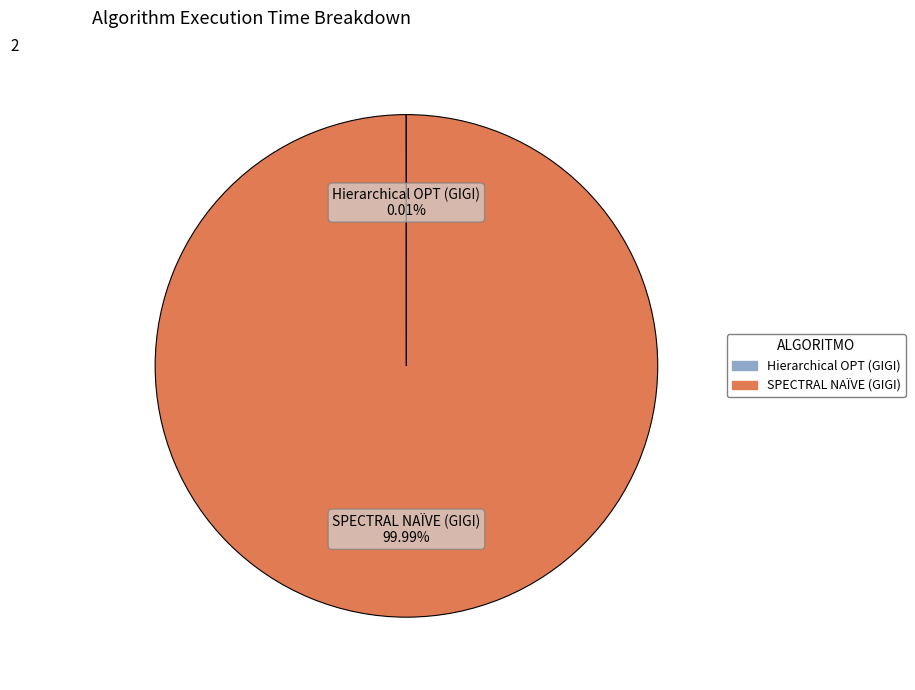

How many segments does this pie chart have?

2